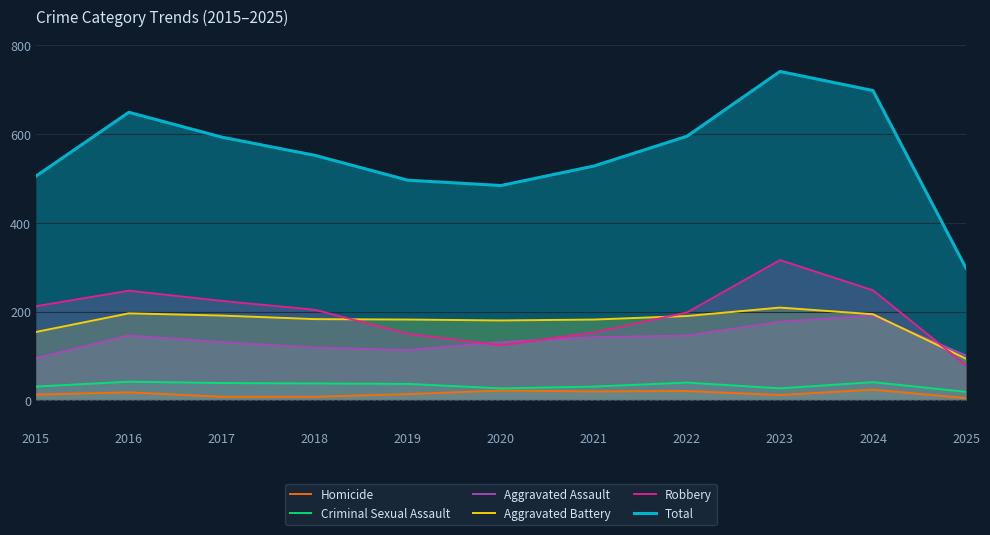

Between which two adjacent categories do Robbery and Aggravated Assault first intersect?

2019 and 2020